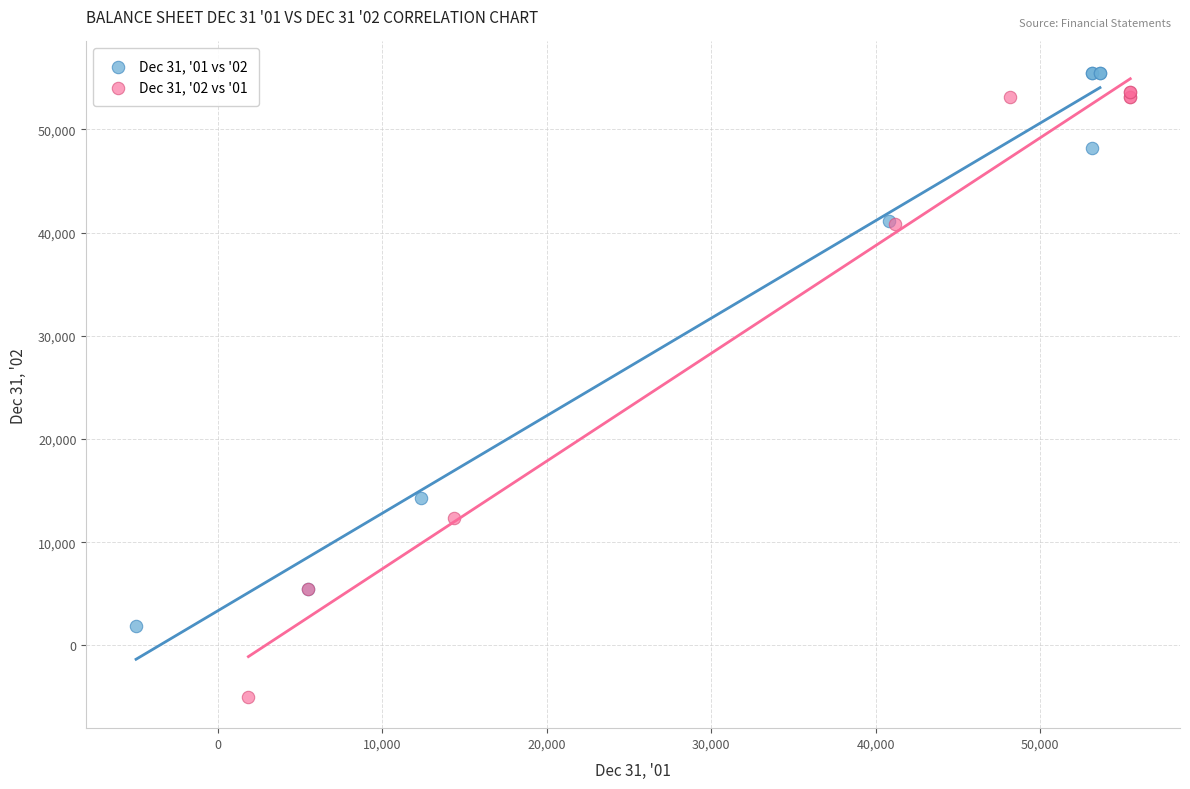

Which series has the widest spread of Y values?

Dec 31, '02 vs '01